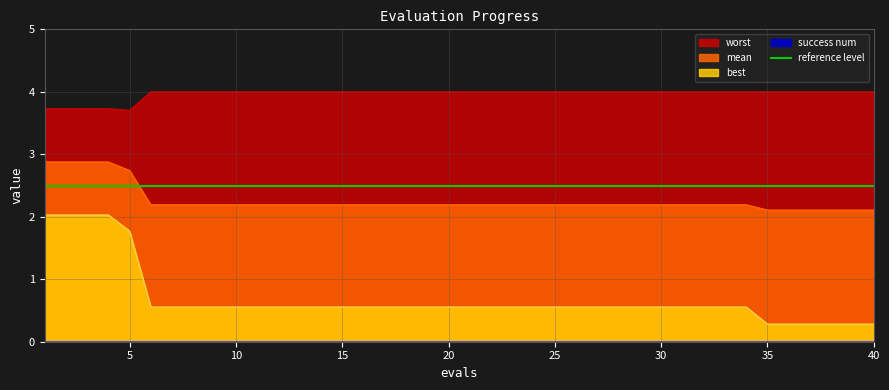

Which series has the largest range (max minus min)?

best